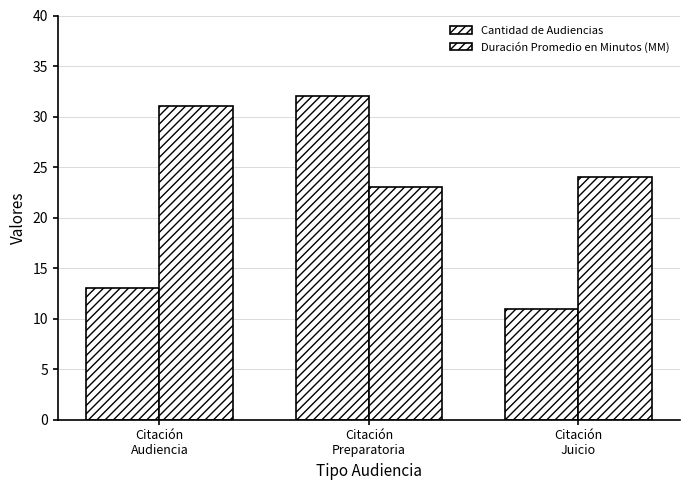

What is the spread (max minus min) of values at Citación
Audiencia?

18